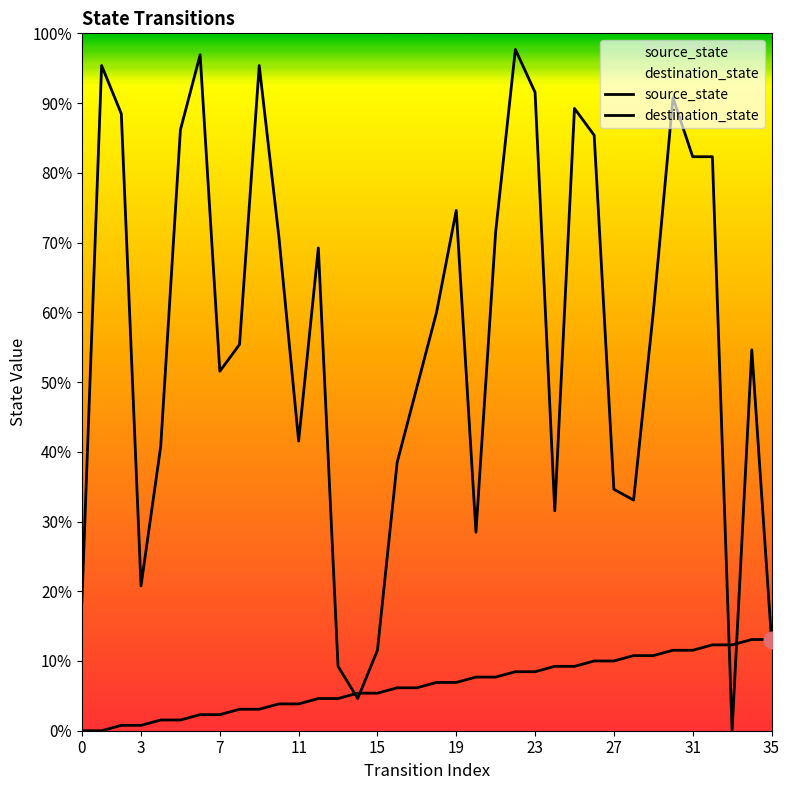

Where is source_state nearest to the value 8?

16